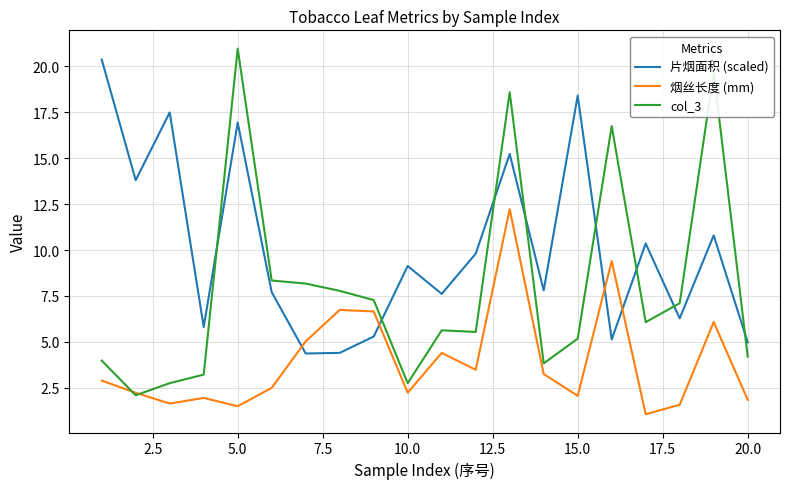

Which series ends up on top after the final intersection of col_3 and 片烟面积 (scaled)?

片烟面积 (scaled)